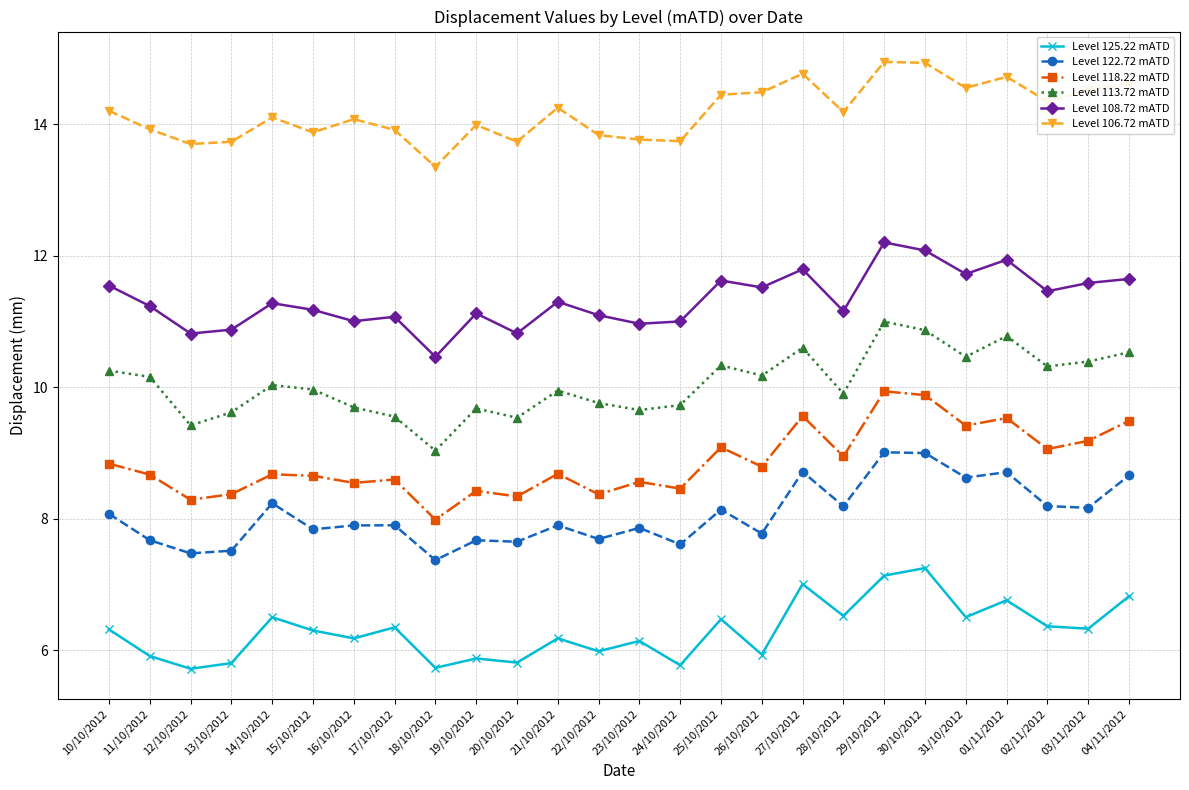

What is the smallest value displayed?

5.7